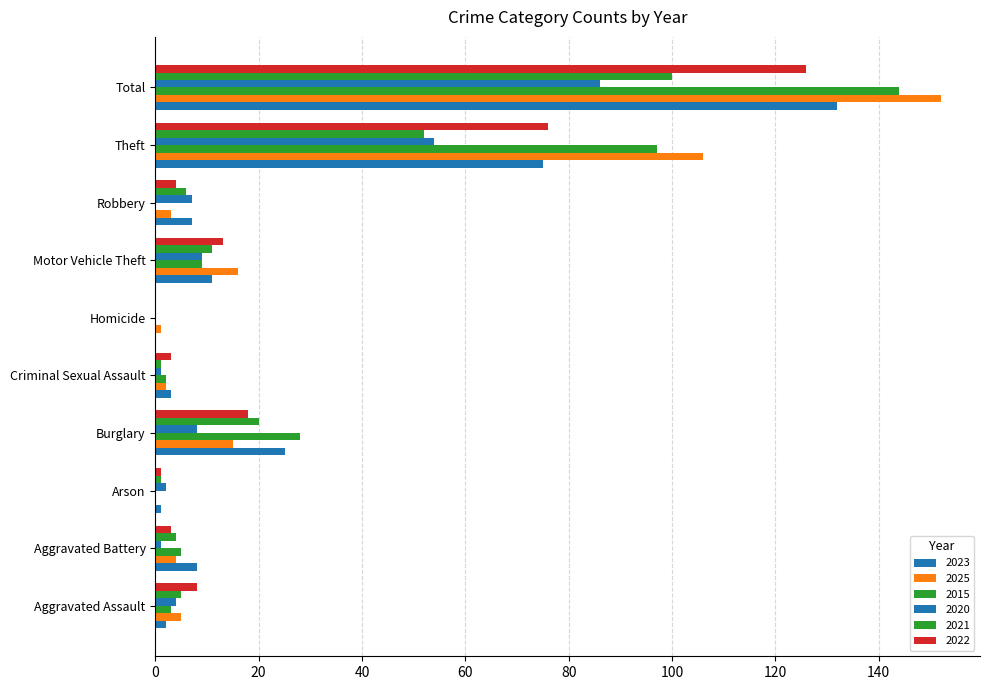

How many data points does each series have?

10